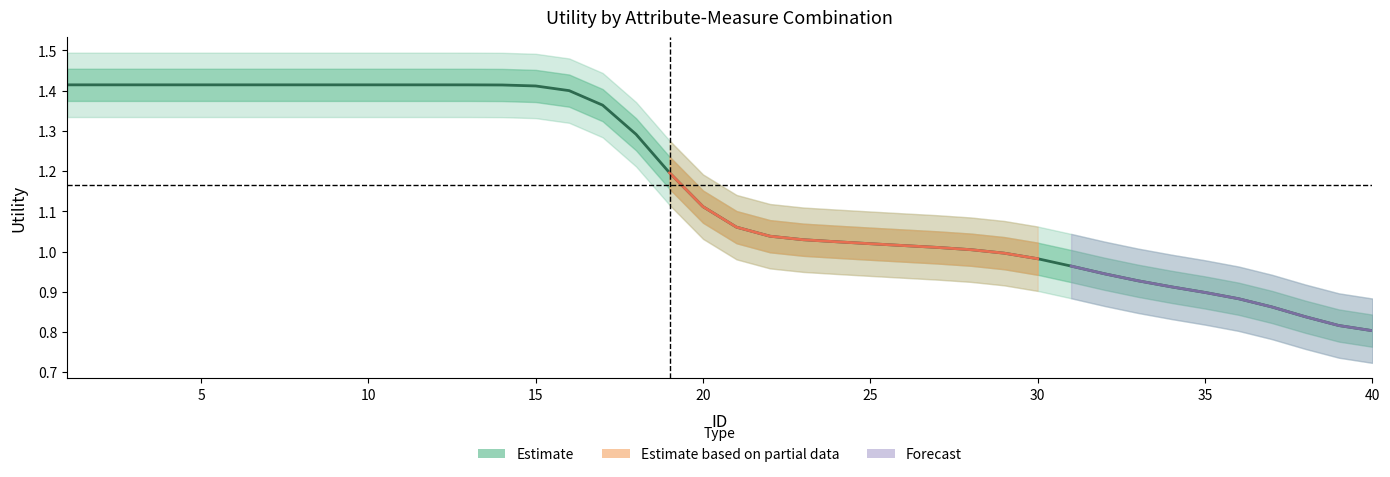

At which label is the value closest to 1?

29